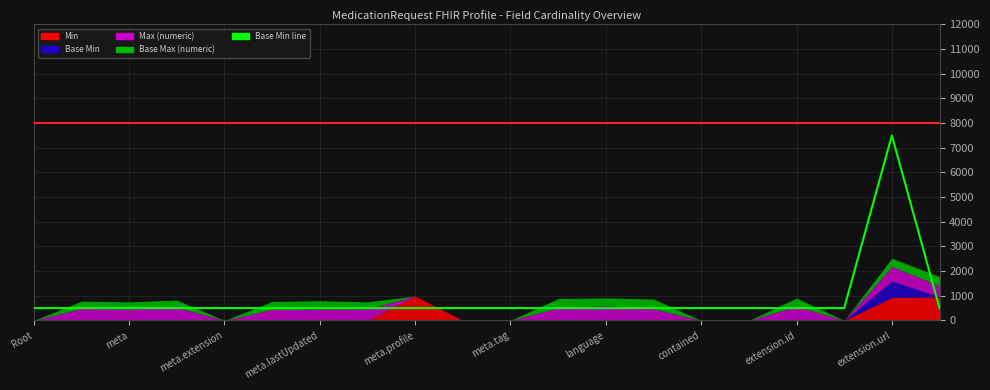

At which category does the chart reach its minimum across all series?

Root